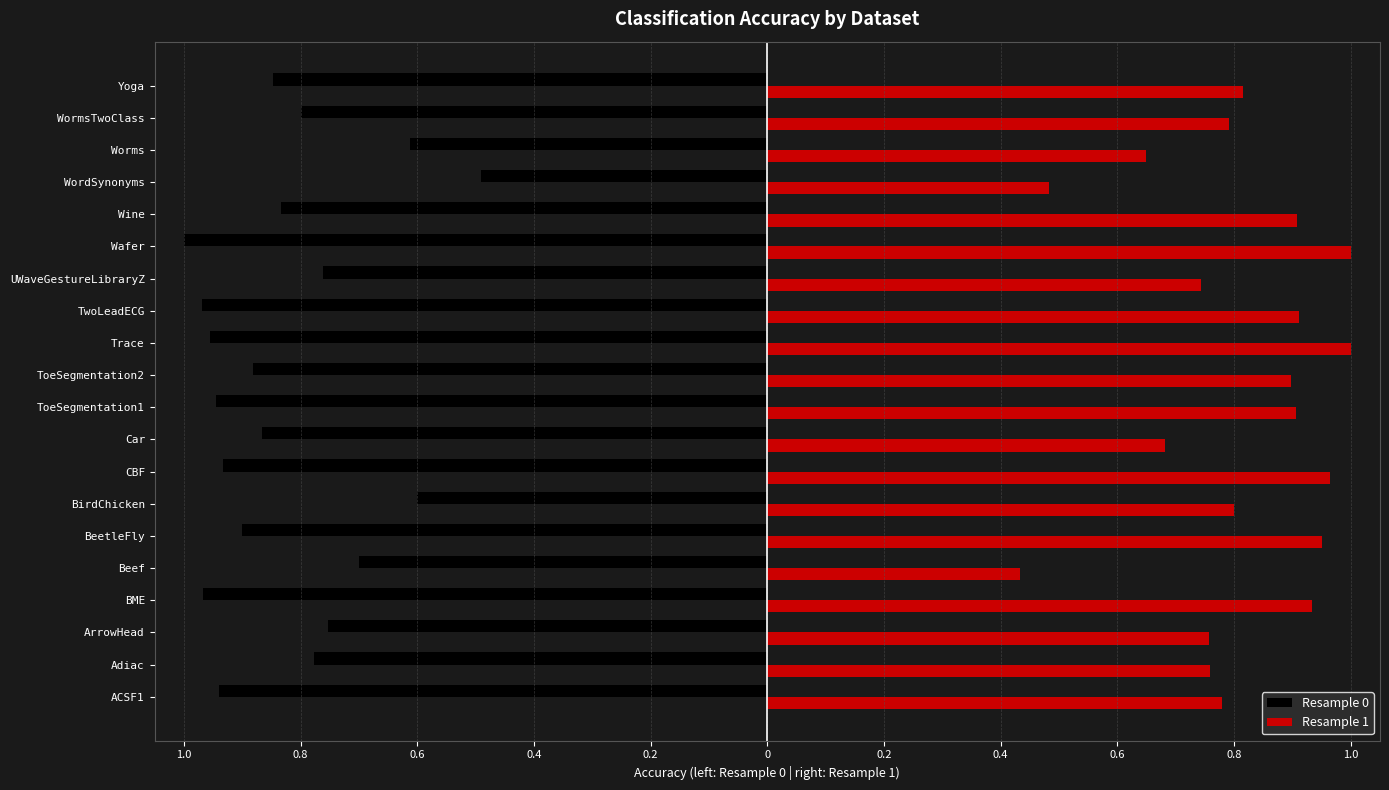

What is the average value of the Resample 1 series?

0.8